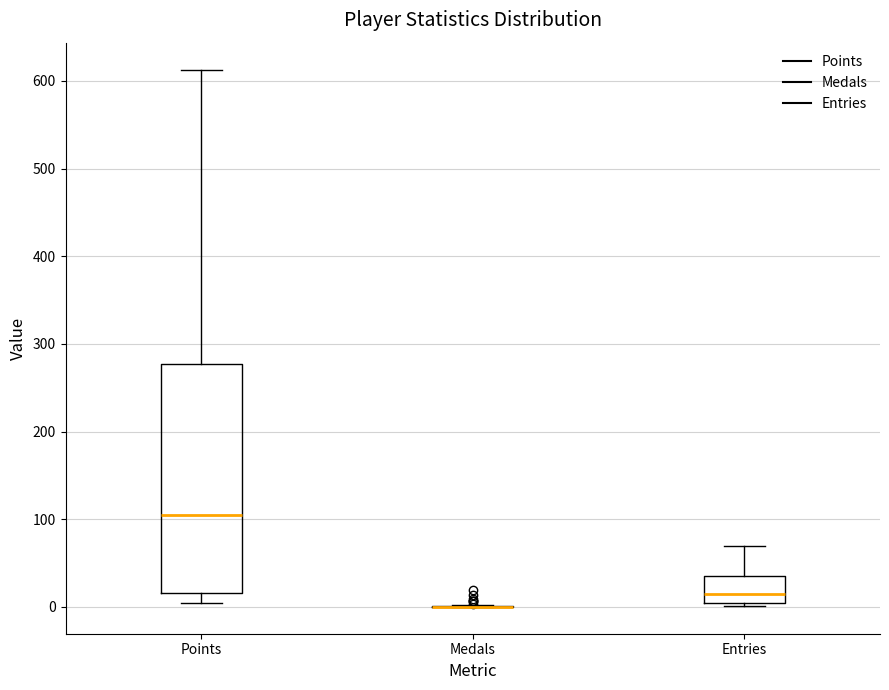

Reading left to right, transcribe this box plot: for each box, give where its median line is, the range the box spans, and where its two whiskers end, as read against the y-axis. The values are not printed on the chart, so give them approximately, as read against the axis.

Points: median 110, box 20 to 280, whiskers 0 to 610
Medals: box collapsed to a line at 0, whiskers 0 to 0
Entries: median 10, box 0 to 40, whiskers 0 (just below the box's lower edge) to 70